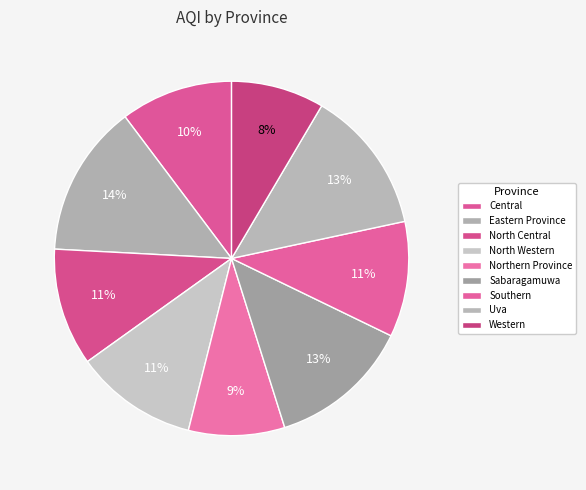

How many slices are in this pie chart?

9